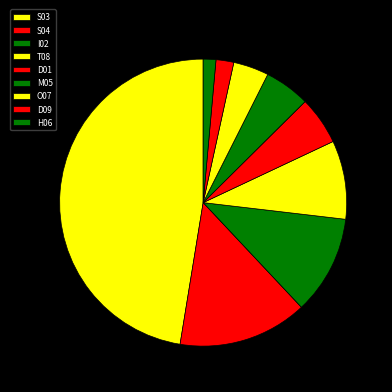

Count the number of slices in the pie.

9